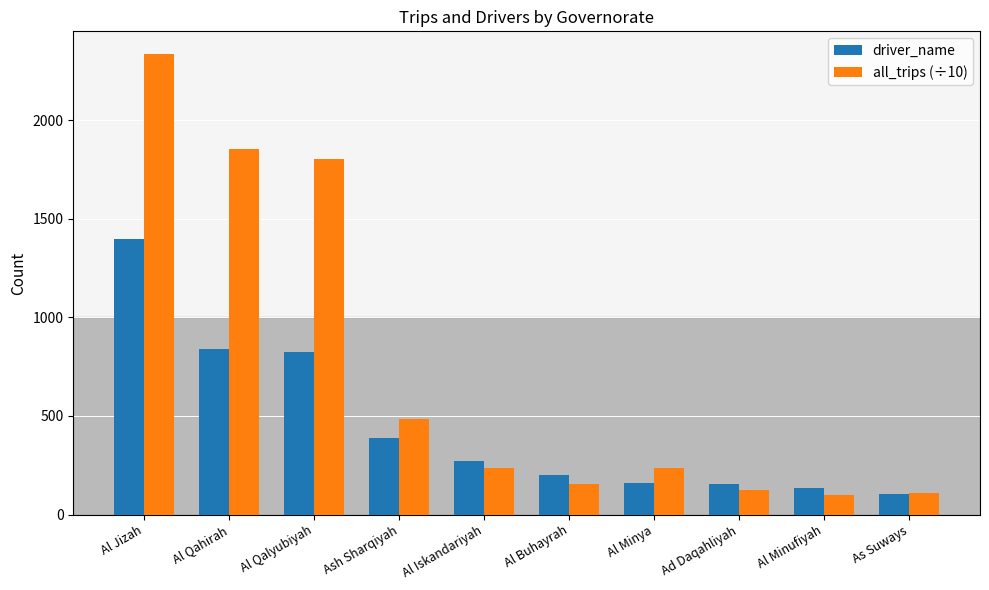

At which label does all_trips (÷10) reach its peak?

Al Jizah